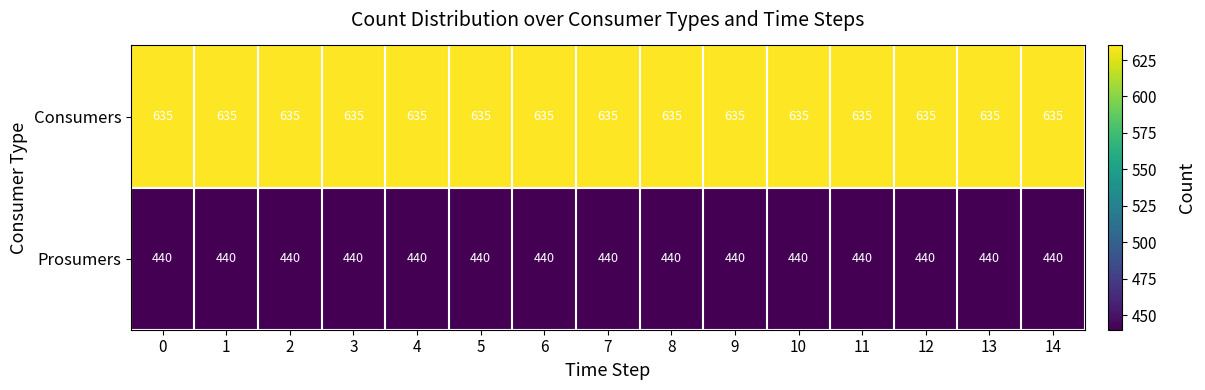

Read the Prosumers value at 9.

440